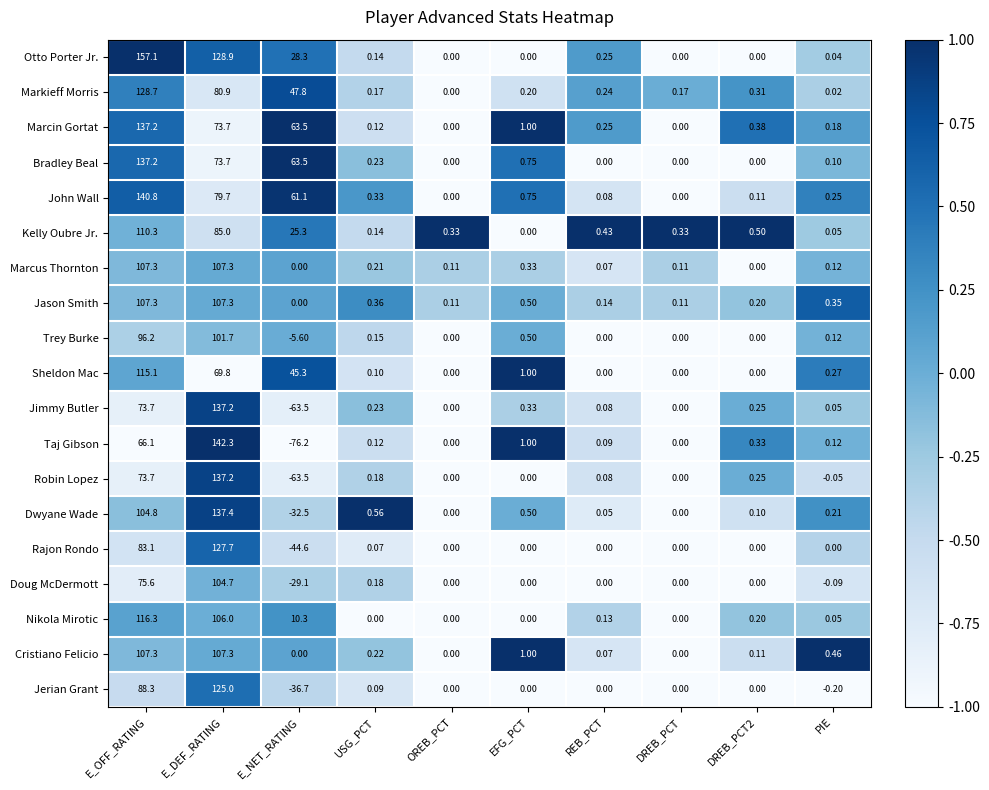

Which label corresponds to the smallest value in the chart?

E_NET_RATING